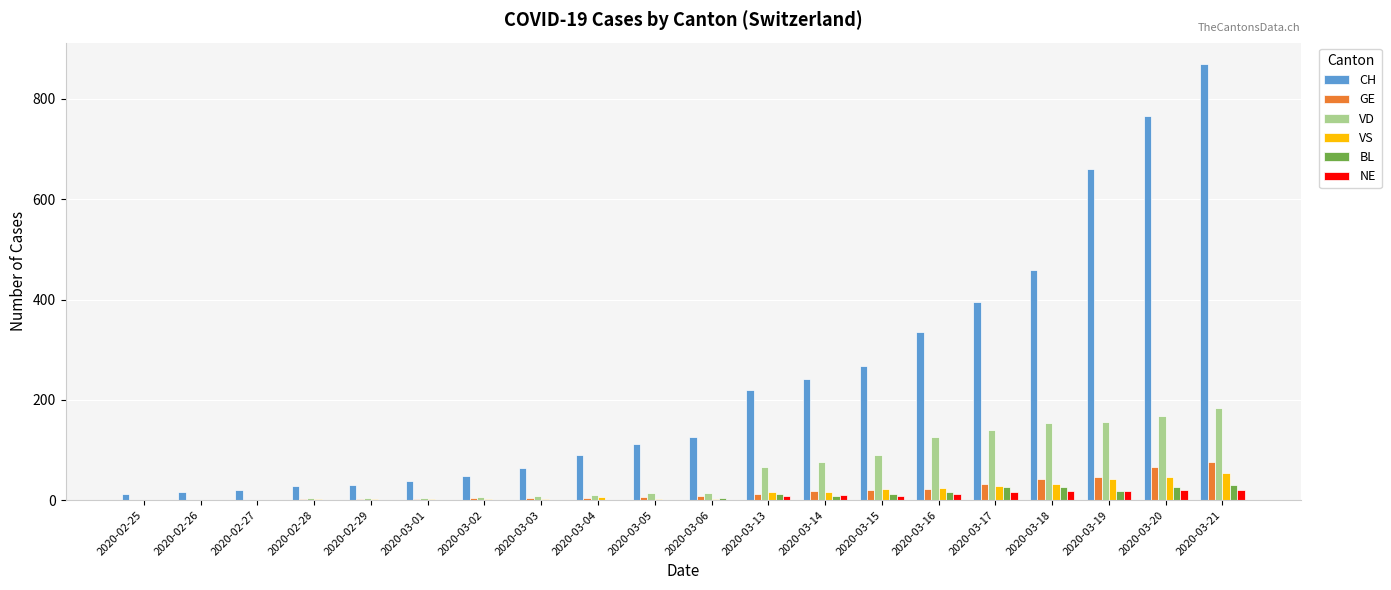

At which category does the chart reach its peak across all series?

2020-03-21